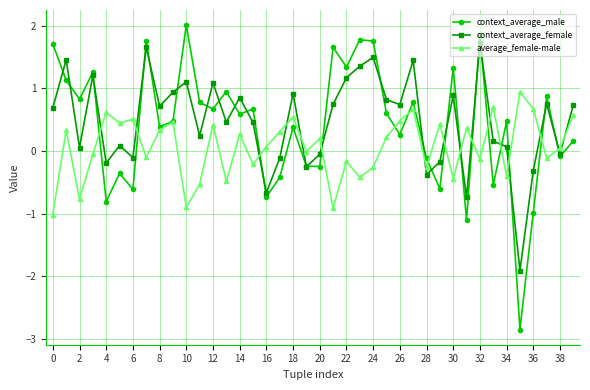

True or false: context_average_female has more than 1 points higher than both neighbors.

True